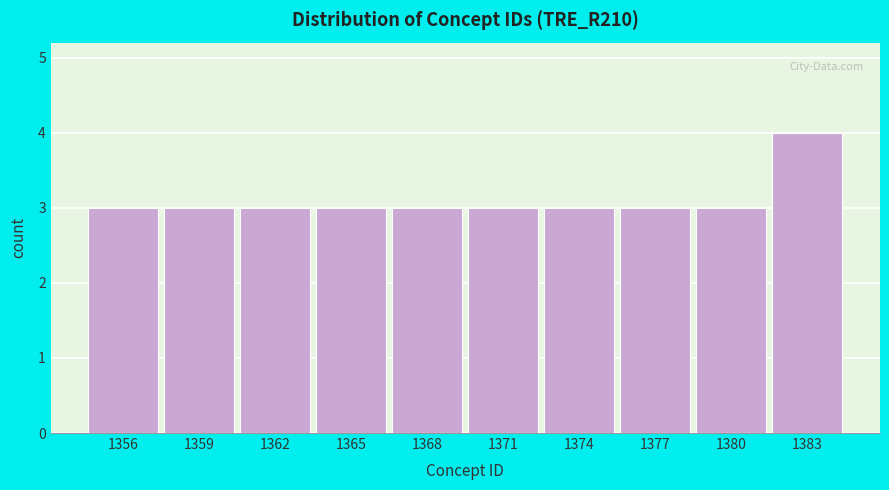

Reading left to right, list all the values displayed in this chart.

1356=3	1359=3	1362=3	1365=3	1368=3	1371=3	1374=3	1377=3	1380=3	1383=4